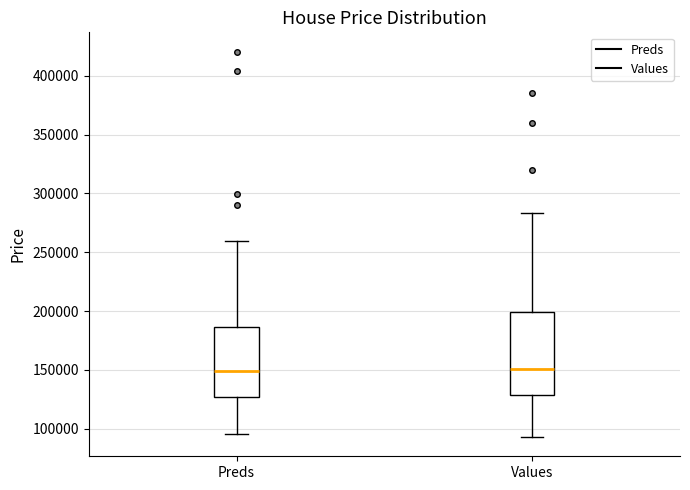

Which box is the tallest, from its lower edge to its upper edge?

Values